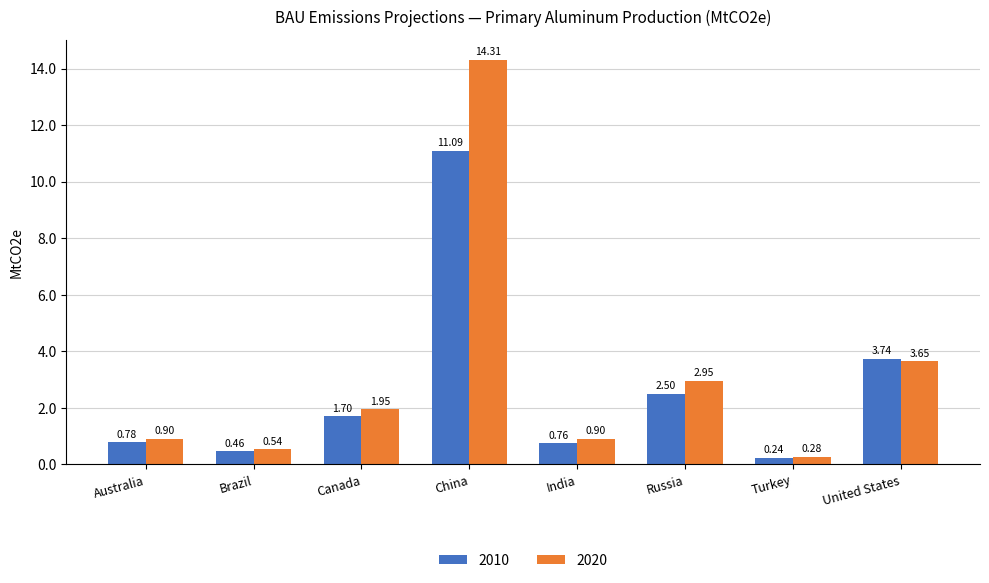

Count the number of categories in the chart.

8